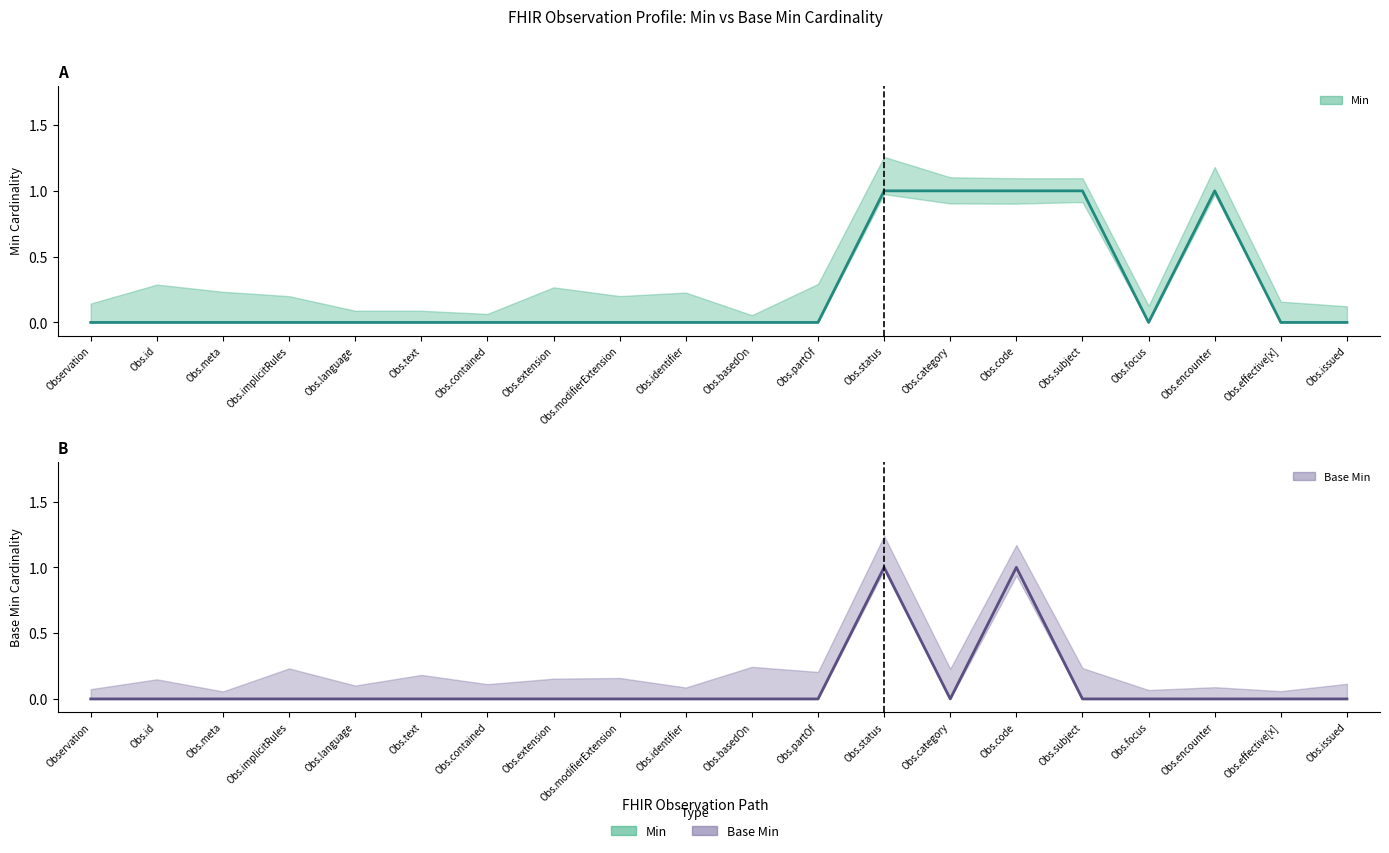

True or false: Min and Base Min intersect in this chart.

False